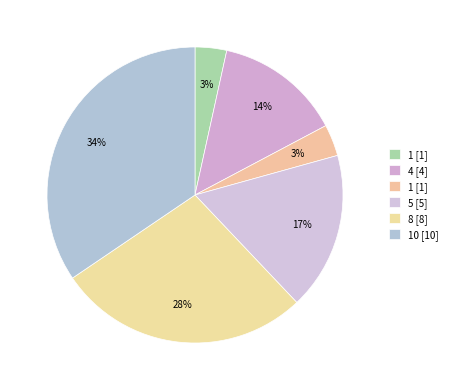

How many segments does this pie chart have?

6